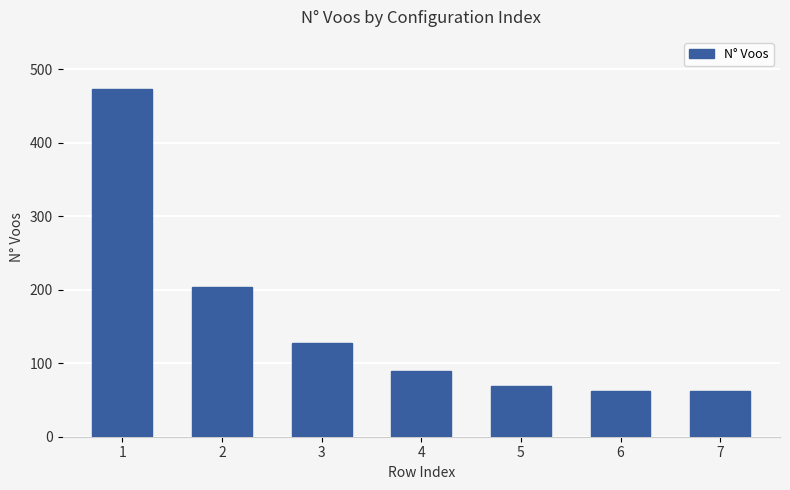

What is the difference between the maximum and minimum values?

411